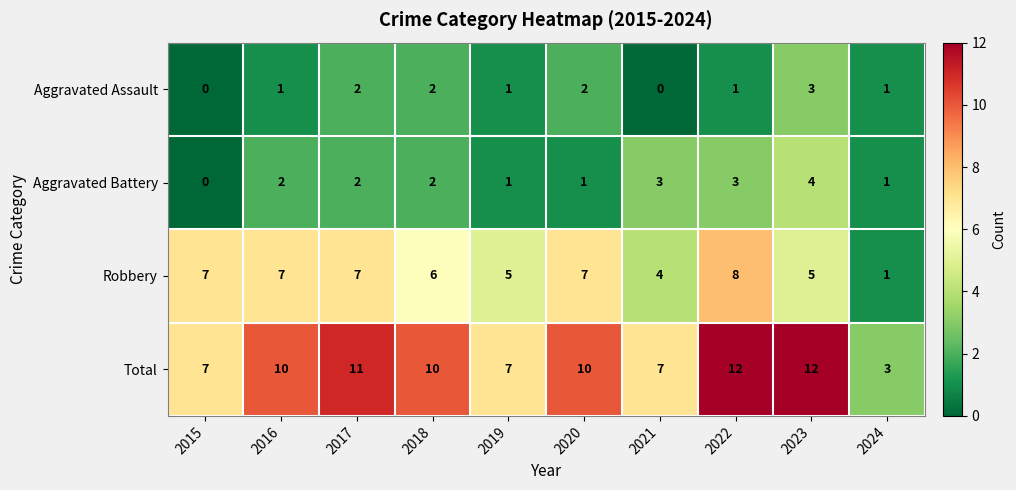

At how many categories does at least one series exceed 8?

6